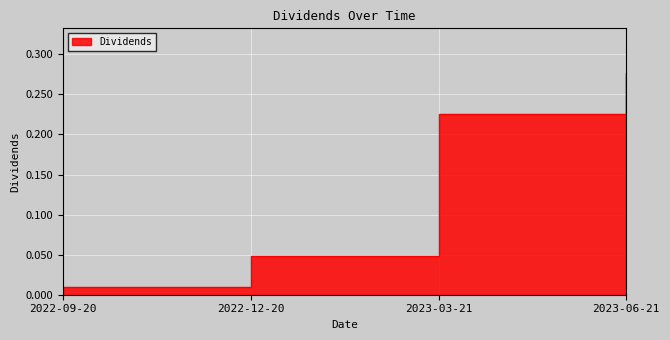

Reading right to left, list all the values displayed in this chart.

2023-06-21=0.3	2023-03-21=0.2	2022-12-20=0.0	2022-09-20=0.0